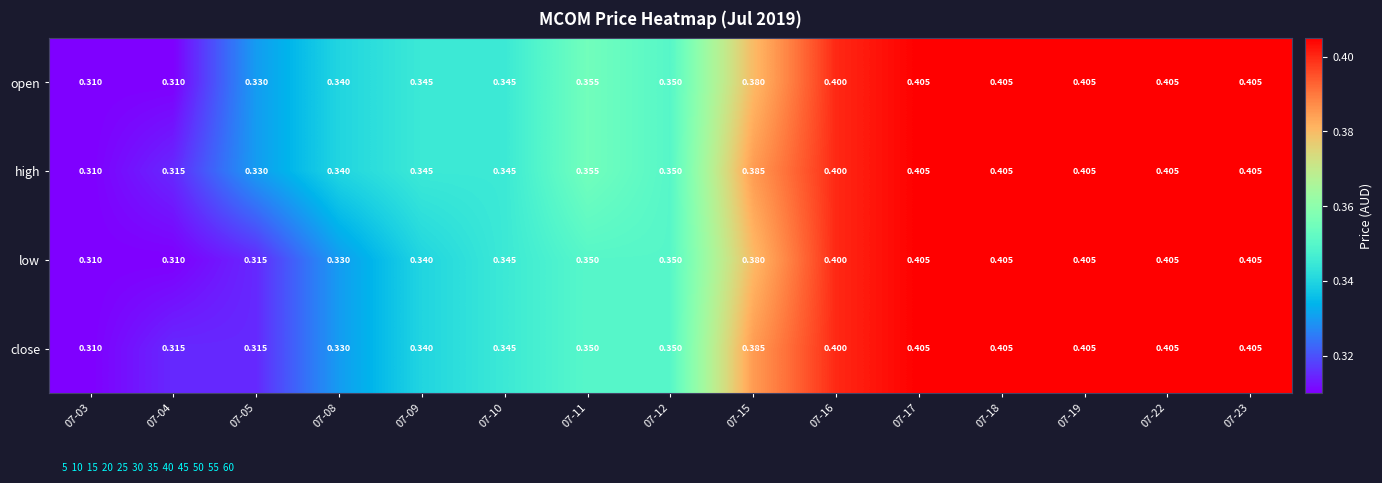

Is the value of high at 07-11 greater than the value of open at 07-17?

No